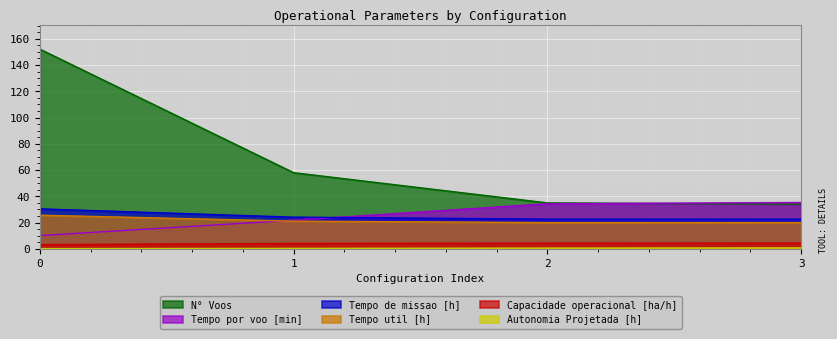

True or false: Autonomia Projetada [h] and Tempo util [h] intersect in this chart.

False